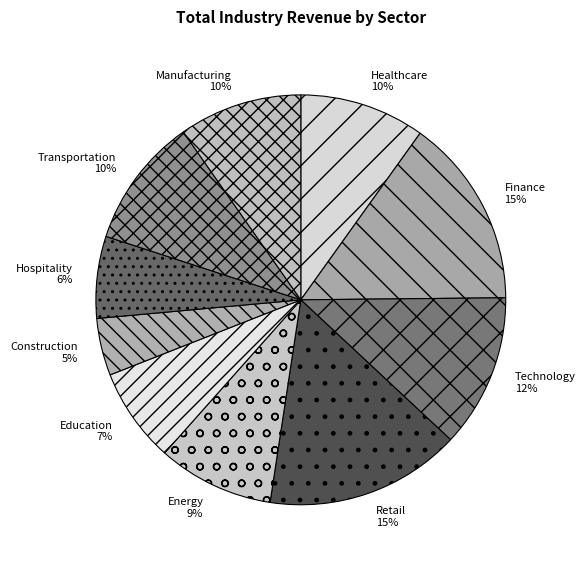

The Energy slice represents 1% of the pie. True or false?

False